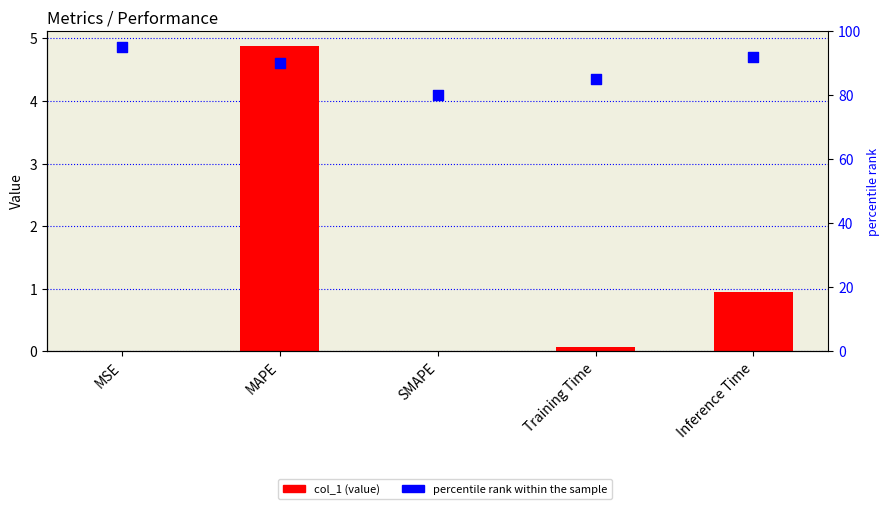

Which series has the largest total across all categories?

percentile rank within the sample